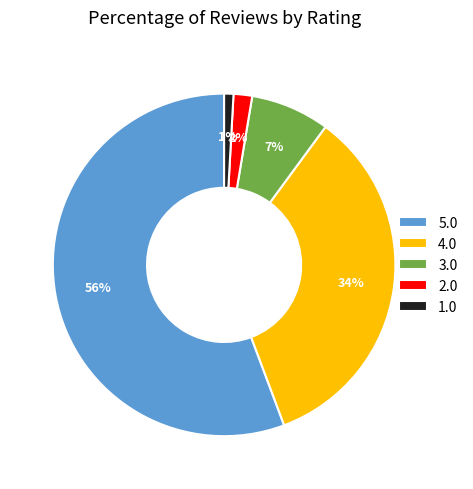

True or false: 5.0 accounts for 56% of the total.

True